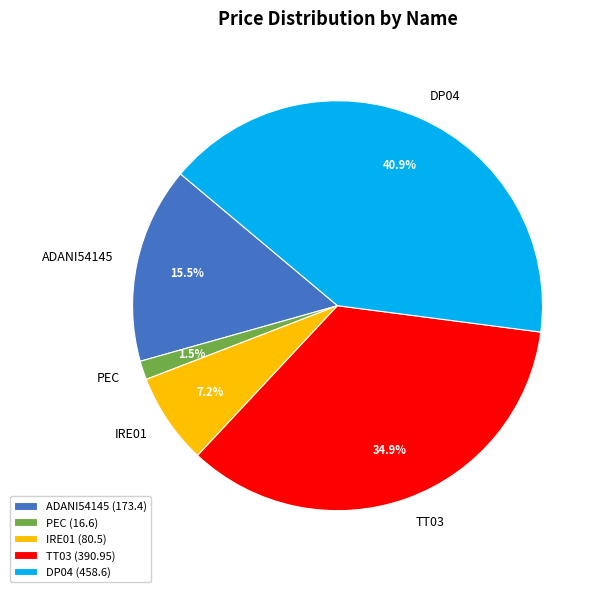

Is the sum of DP04 and IRE01 greater than half?

No